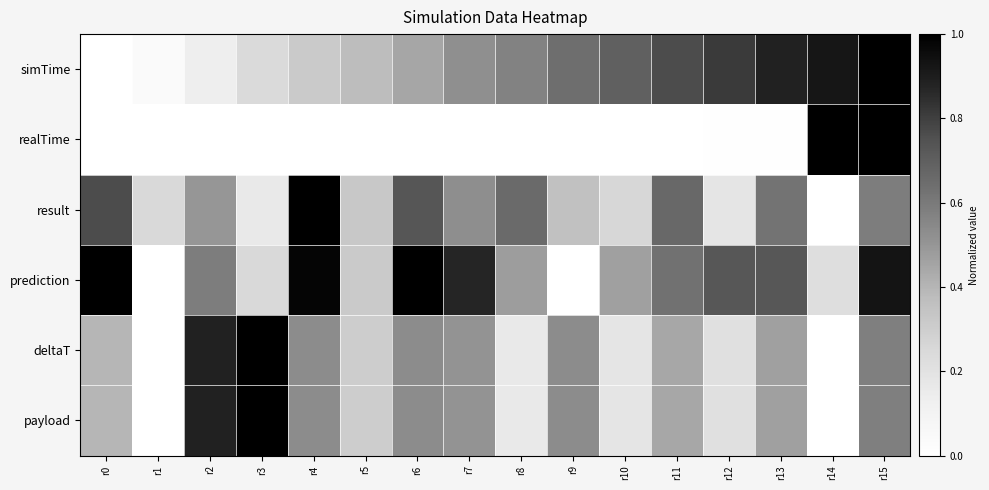

Reading left to right, what are all the values shown in this chart?

simTime: r0=0.0	r1=0.0	r2=0.1	r3=0.2	r4=0.3	r5=0.4	r6=0.4	r7=0.5	r8=0.6	r9=0.6	r10=0.7	r11=0.8	r12=0.8	r13=0.9	r14=0.9	r15=1.0
realTime: r0=0.0	r1=0.0	r2=0.0	r3=0.0	r4=0.0	r5=0.0	r6=0.0	r7=0.0	r8=0.0	r9=0.0	r10=0.0	r11=0.0	r12=0.0	r13=0.0	r14=1.0	r15=1.0
result: r0=0.8	r1=0.2	r2=0.5	r3=0.2	r4=1.0	r5=0.3	r6=0.7	r7=0.5	r8=0.7	r9=0.4	r10=0.3	r11=0.7	r12=0.2	r13=0.6	r14=0.0	r15=0.6
prediction: r0=1.0	r1=0.0	r2=0.6	r3=0.2	r4=1.0	r5=0.3	r6=1.0	r7=0.9	r8=0.5	r9=0.0	r10=0.5	r11=0.6	r12=0.7	r13=0.7	r14=0.2	r15=0.9
deltaT: r0=0.4	r1=0.0	r2=0.9	r3=1.0	r4=0.5	r5=0.3	r6=0.5	r7=0.5	r8=0.2	r9=0.5	r10=0.2	r11=0.4	r12=0.2	r13=0.5	r14=0.0	r15=0.6
payload: r0=0.4	r1=0.0	r2=0.9	r3=1.0	r4=0.5	r5=0.3	r6=0.5	r7=0.5	r8=0.2	r9=0.5	r10=0.2	r11=0.4	r12=0.2	r13=0.5	r14=0.0	r15=0.6